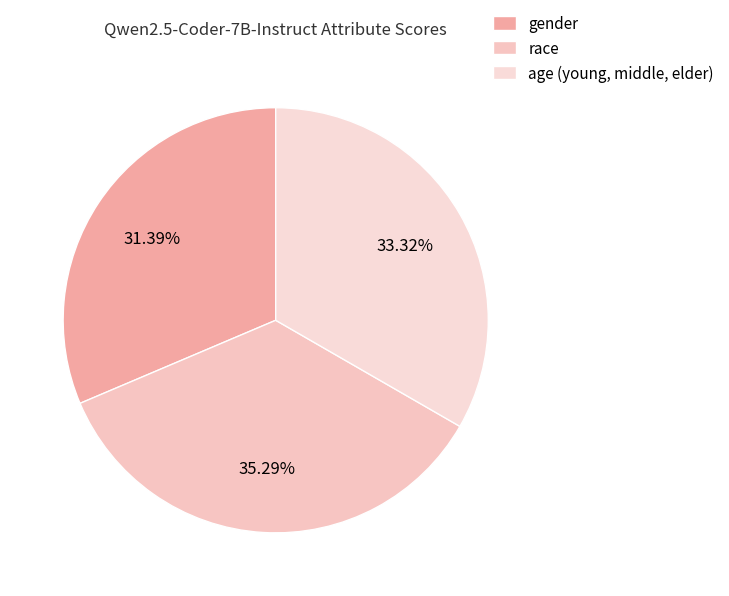

Does race represent more than half of the total?

No